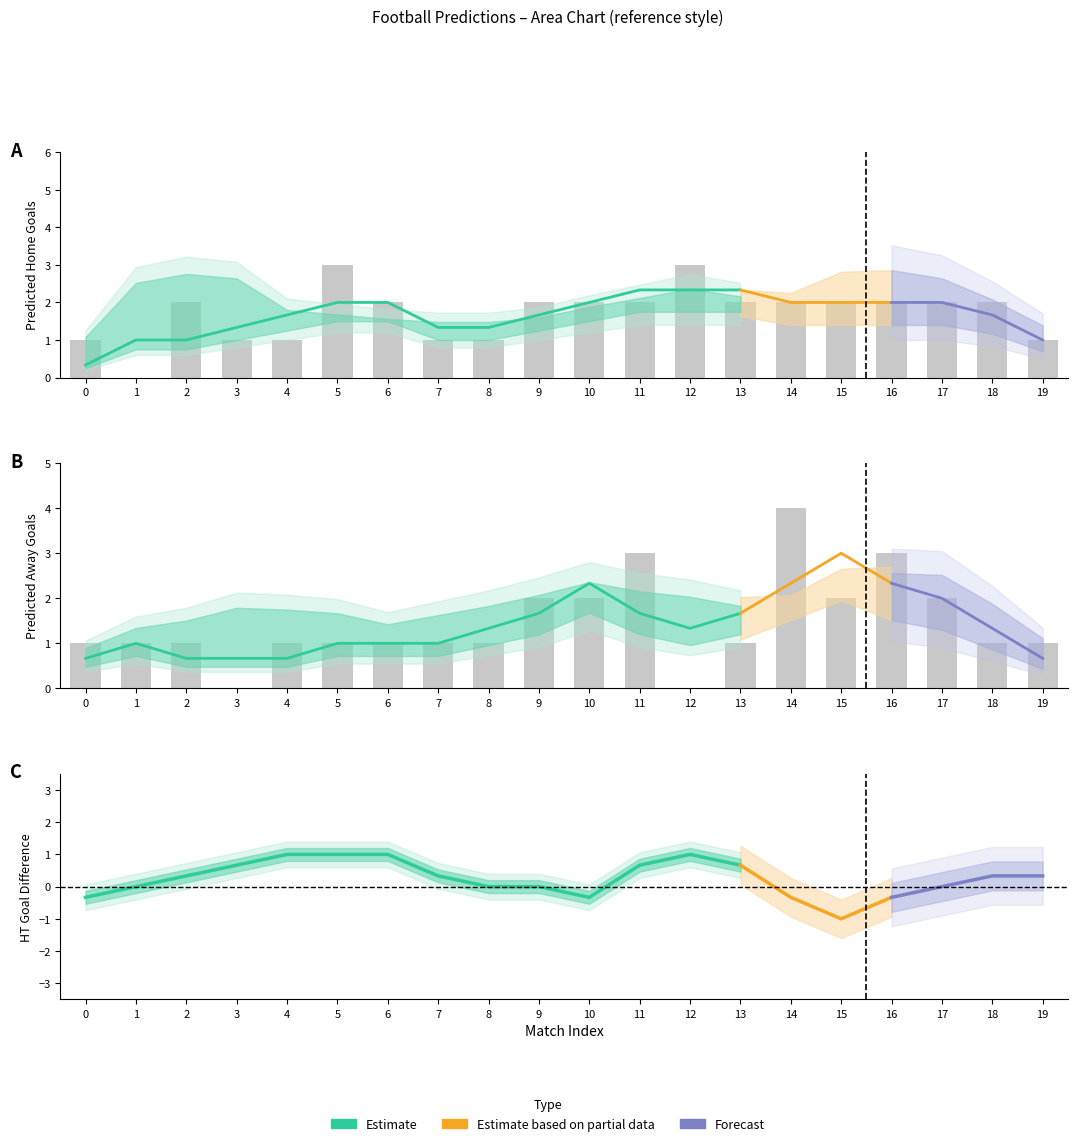

Does the chart contain stacked bars?

No